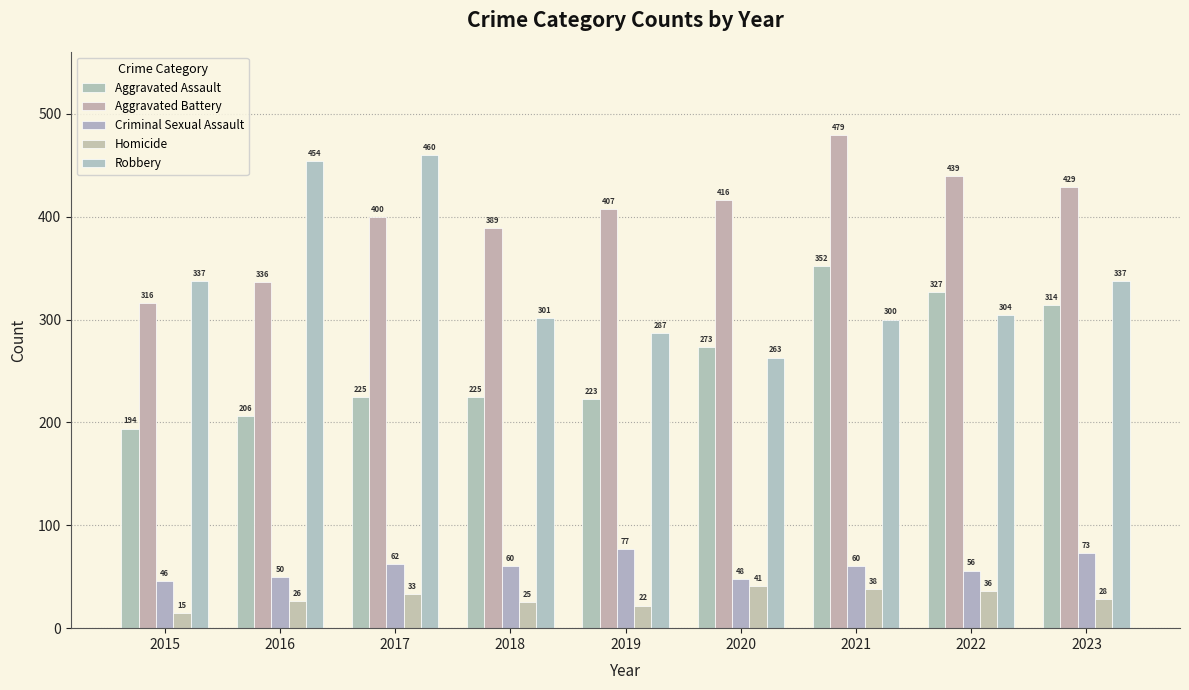

Are the bars grouped side by side (vs. stacked)?

Yes